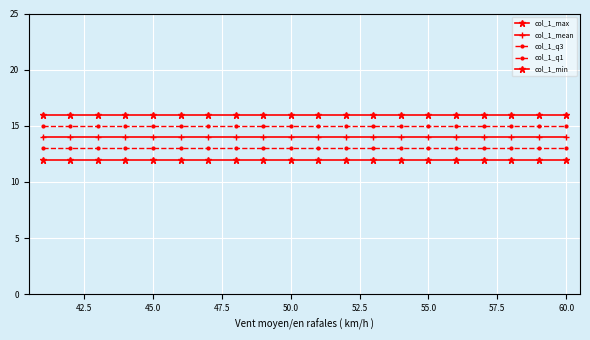

How many lines are shown in the chart?

5